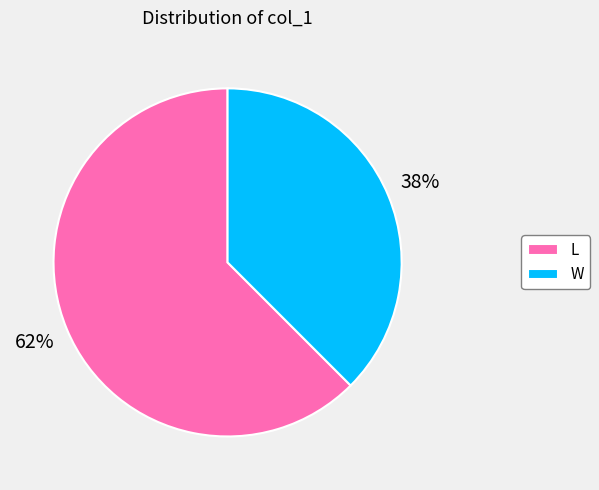

Does W account for over 50% of the chart?

No